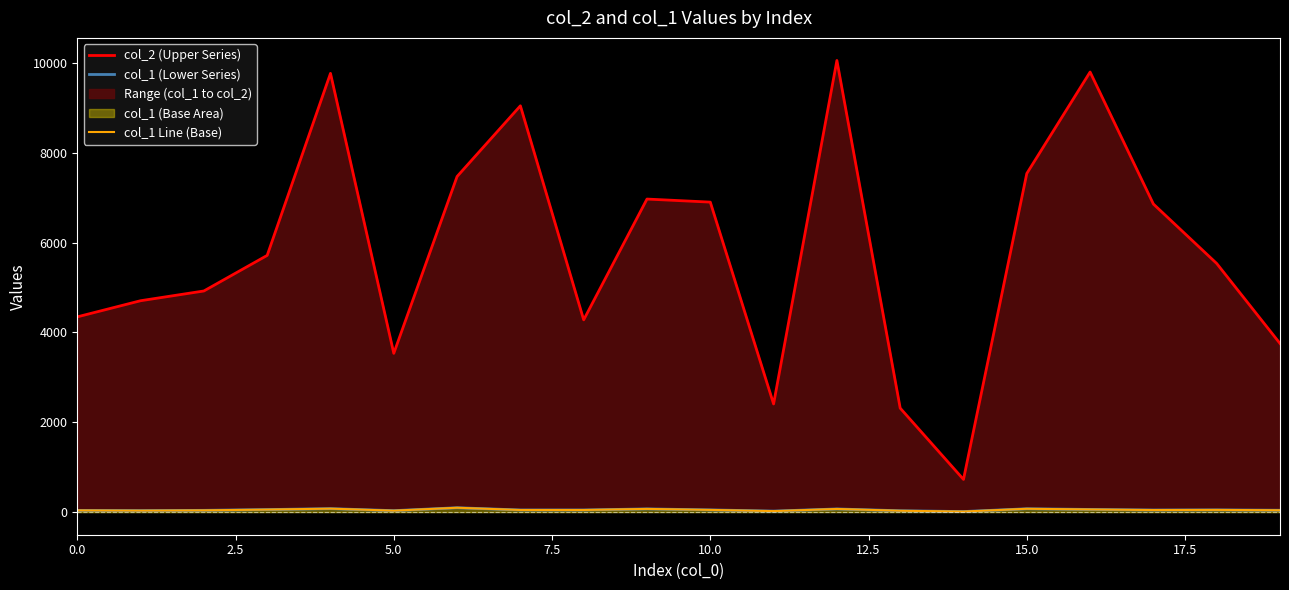

Which series has the largest range (max minus min)?

col_2 (Upper Series)